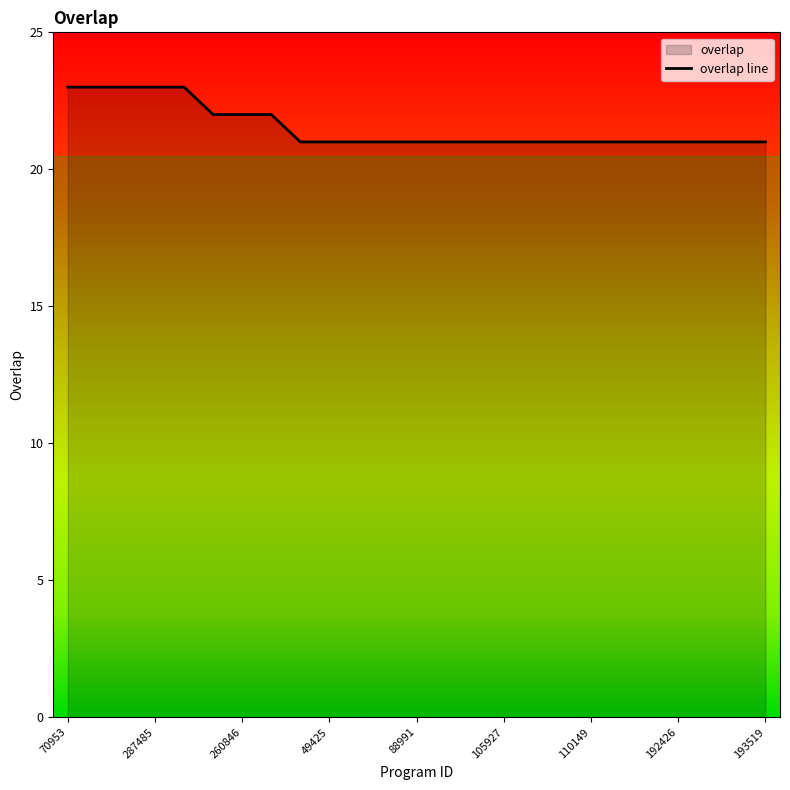

How many categories are shown in the chart?

25